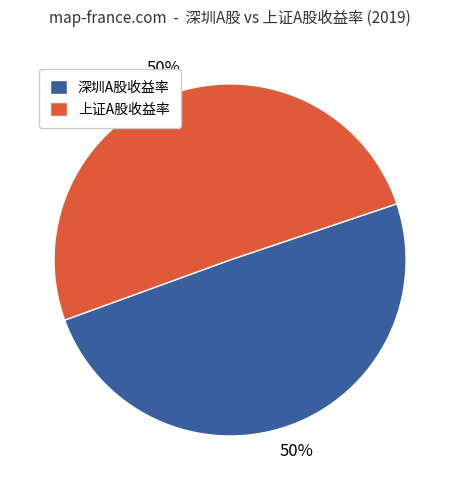

How many slices are in this pie chart?

2